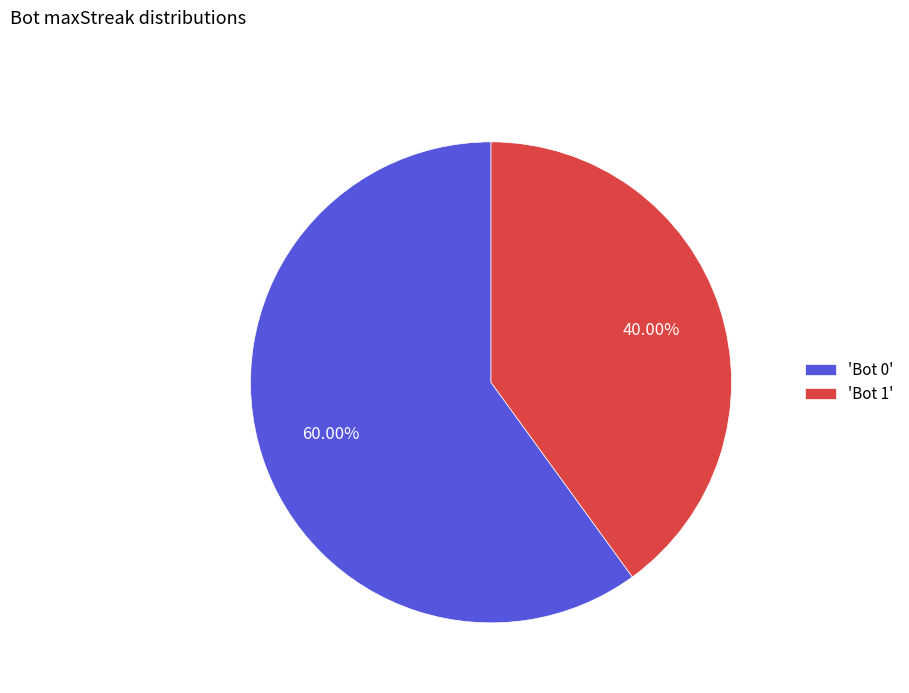

Which slice is the smallest?

'Bot 1'